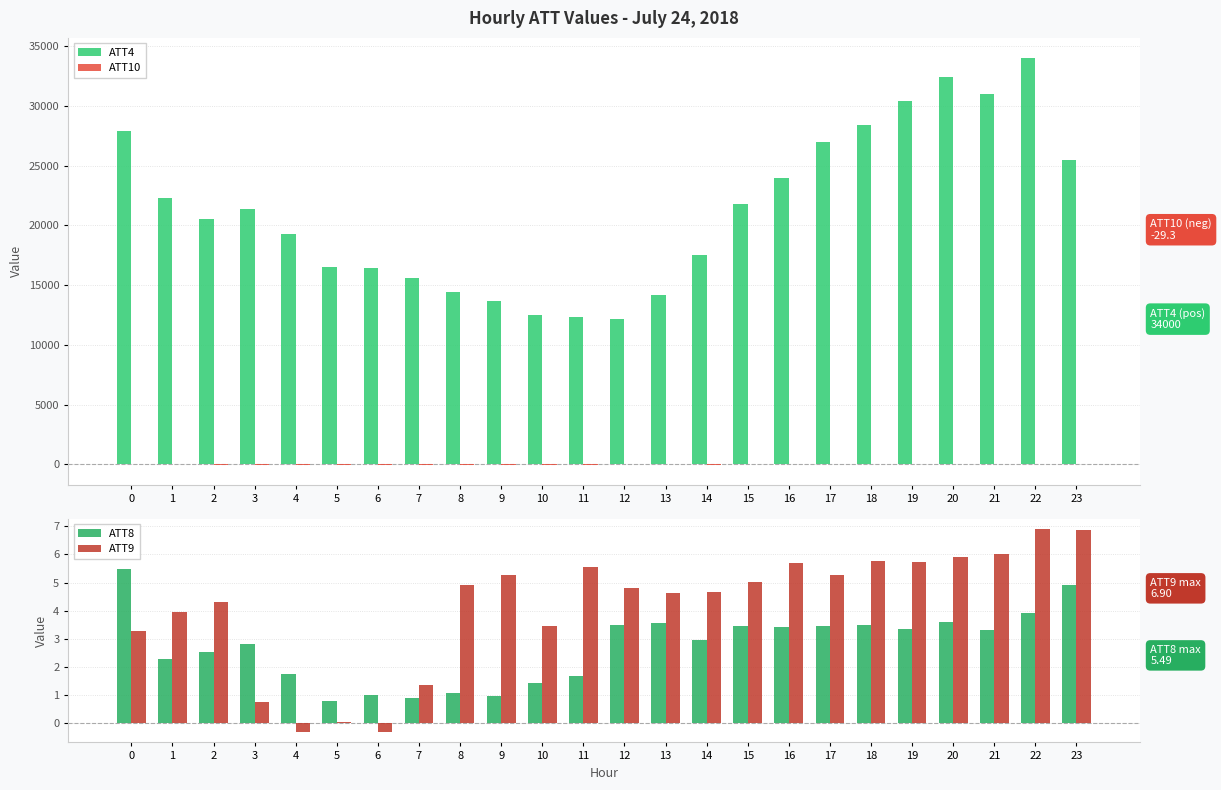

Reading left to right, extract all data points from this chart.

ATT4: 0=27900.0	1=22300.0	2=20500.0	3=21400.0	4=19300.0	5=16500.0	6=16400.0	7=15600.0	8=14400.0	9=13700.0	10=12500.0	11=12300.0	12=12200.0	13=14200.0	14=17500.0	15=21800.0	16=24000.0	17=27000.0	18=28400.0	19=30400.0	20=32400.0	21=31000.0	22=34000.0	23=25500.0
ATT10: 0=-19.6	1=-22.4	2=-26.8	3=-28.7	4=-28.7	5=-29.3	6=-28.4	7=-27.7	8=-27.9	9=-27.6	10=-24.6	11=-23.4	12=-22.7	13=-23.1	14=-24.0	15=-22.5	16=-20.9	17=-19.4	18=-18.4	19=-16.5	20=-15.0	21=-14.7	22=-14.2	23=-14.8
ATT8: 0=5.5	1=2.3	2=2.5	3=2.8	4=1.7	5=0.8	6=1.0	7=0.9	8=1.1	9=1.0	10=1.4	11=1.7	12=3.5	13=3.5	14=3.0	15=3.4	16=3.4	17=3.5	18=3.5	19=3.3	20=3.6	21=3.3	22=3.9	23=4.9
ATT9: 0=3.3	1=4.0	2=4.3	3=0.7	4=-0.3	5=0.0	6=-0.3	7=1.3	8=4.9	9=5.3	10=3.4	11=5.6	12=4.8	13=4.6	14=4.7	15=5.0	16=5.7	17=5.3	18=5.8	19=5.7	20=5.9	21=6.0	22=6.9	23=6.9